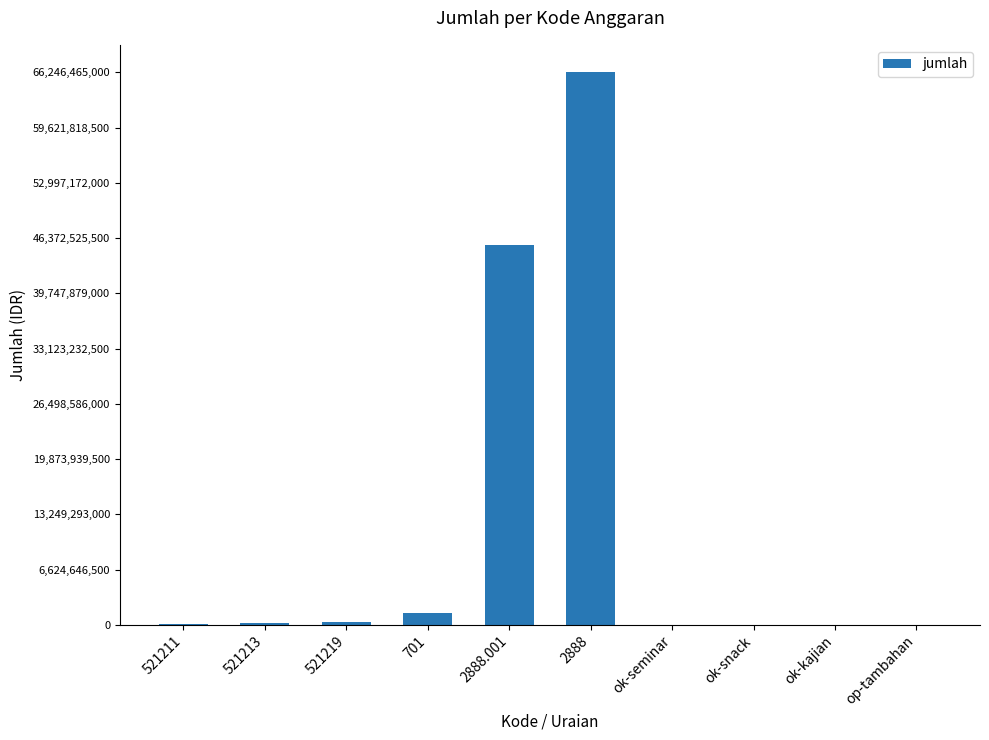

Is it true that the value at 2888.001 is 69216040644?

False